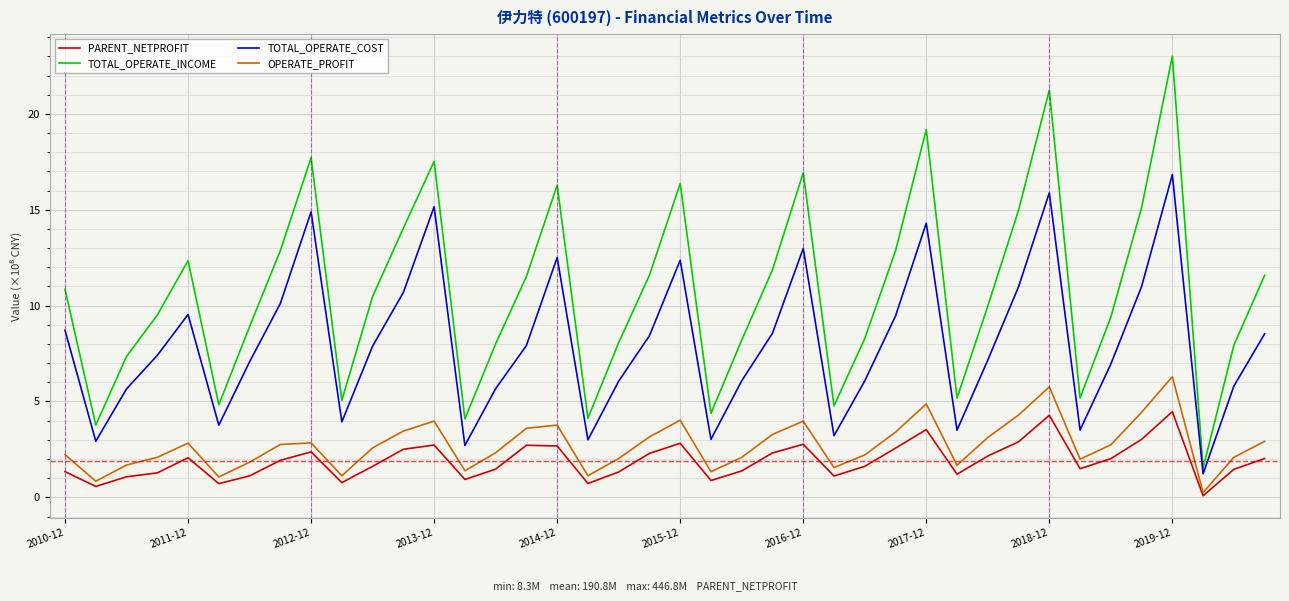

What is the greatest value displayed?

23.0